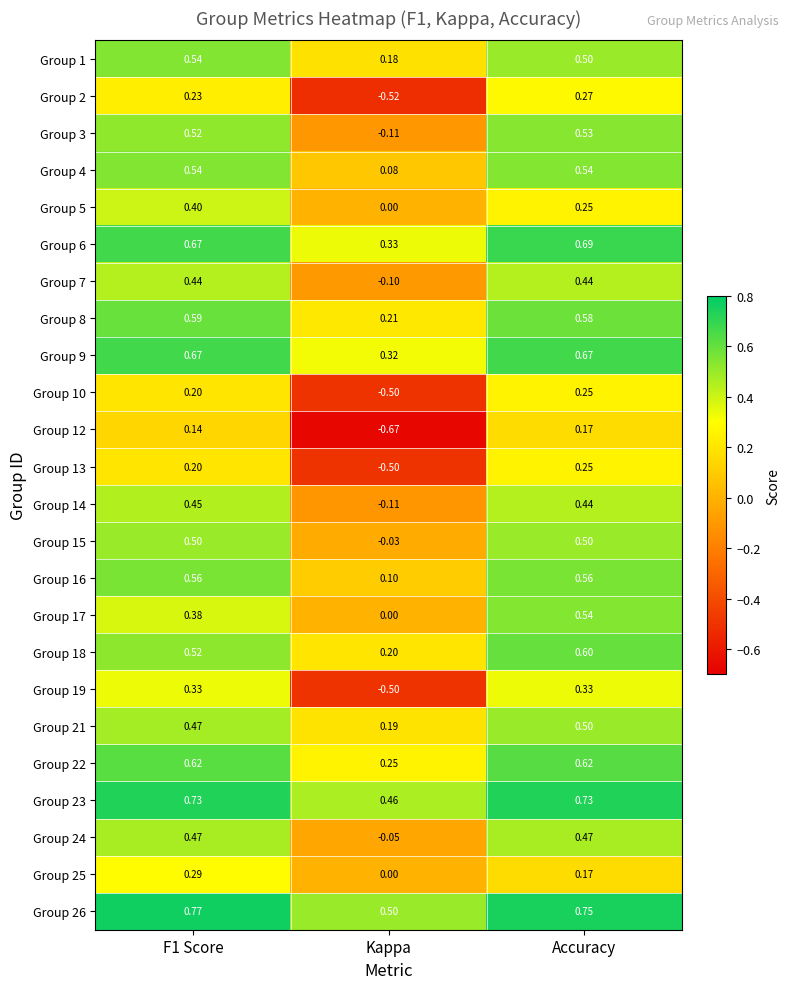

Where is Group 1 nearest to the value 0?

Kappa